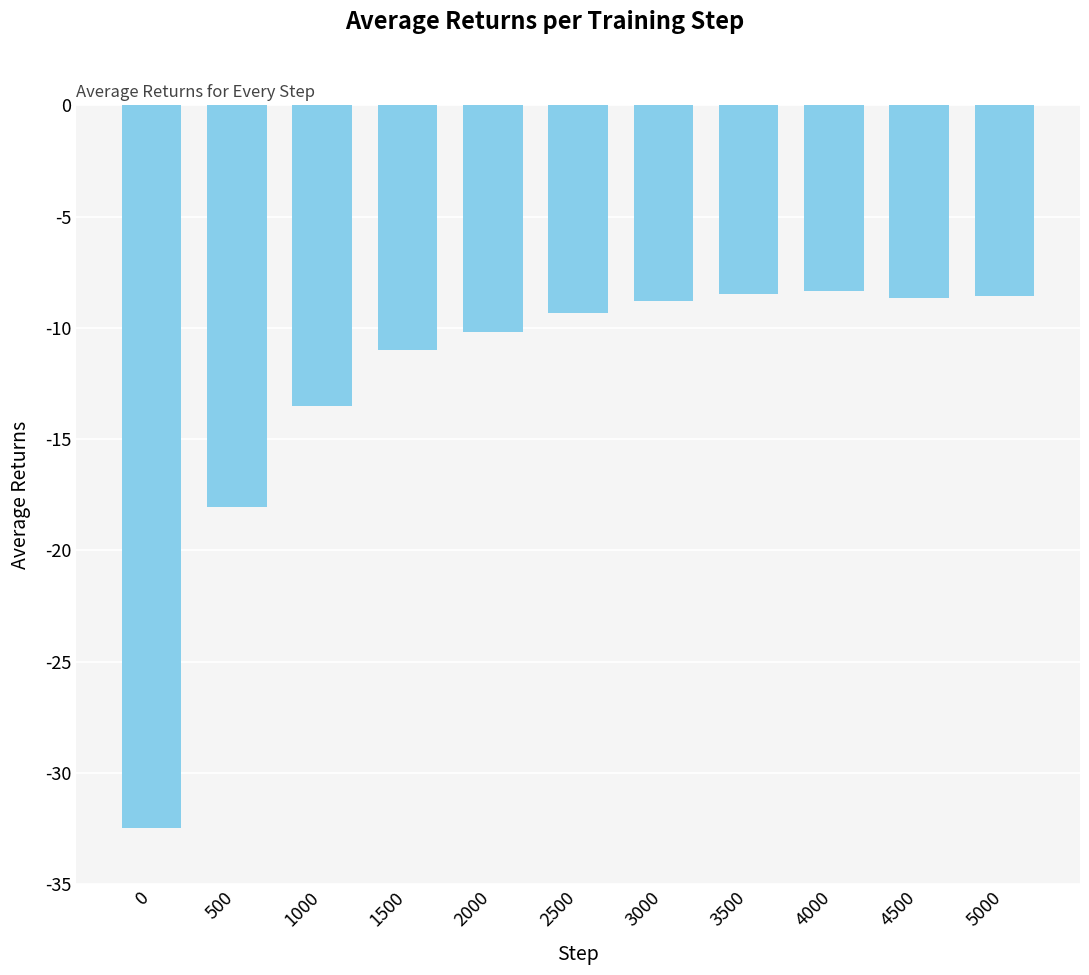

Does the chart contain any negative values?

Yes